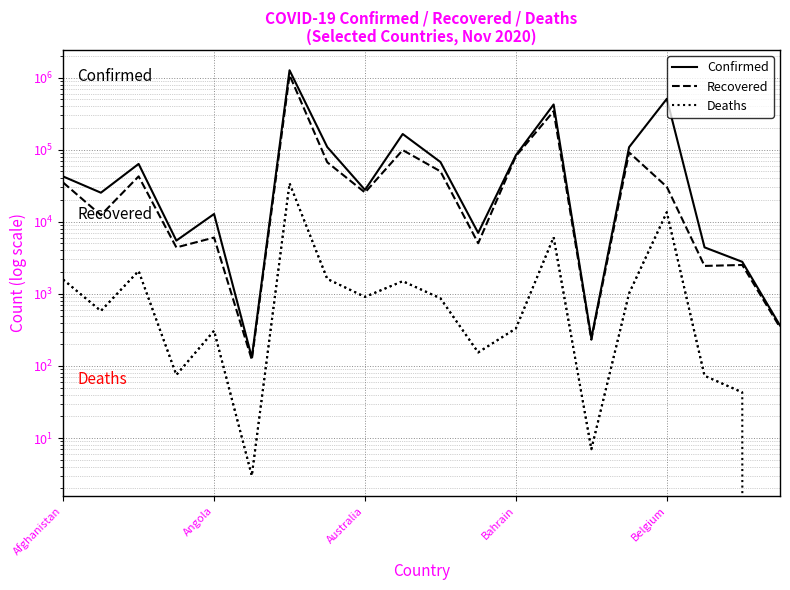

Which category has the highest value in the Deaths series?

6